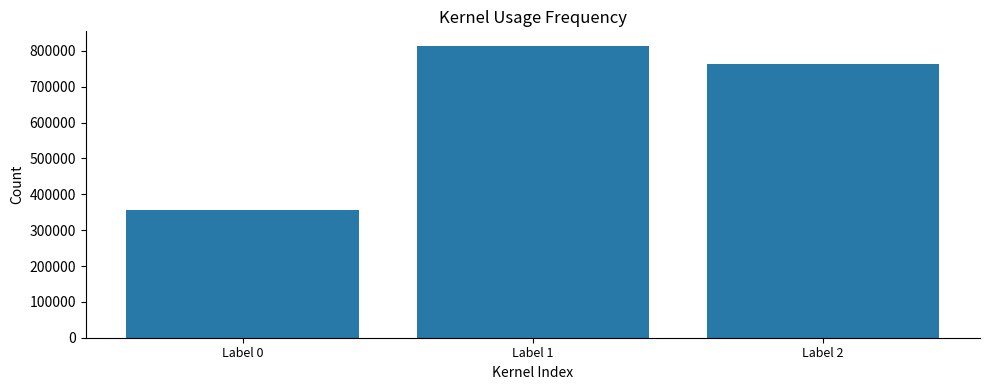

What is the difference between the second highest and minimum values?

407617